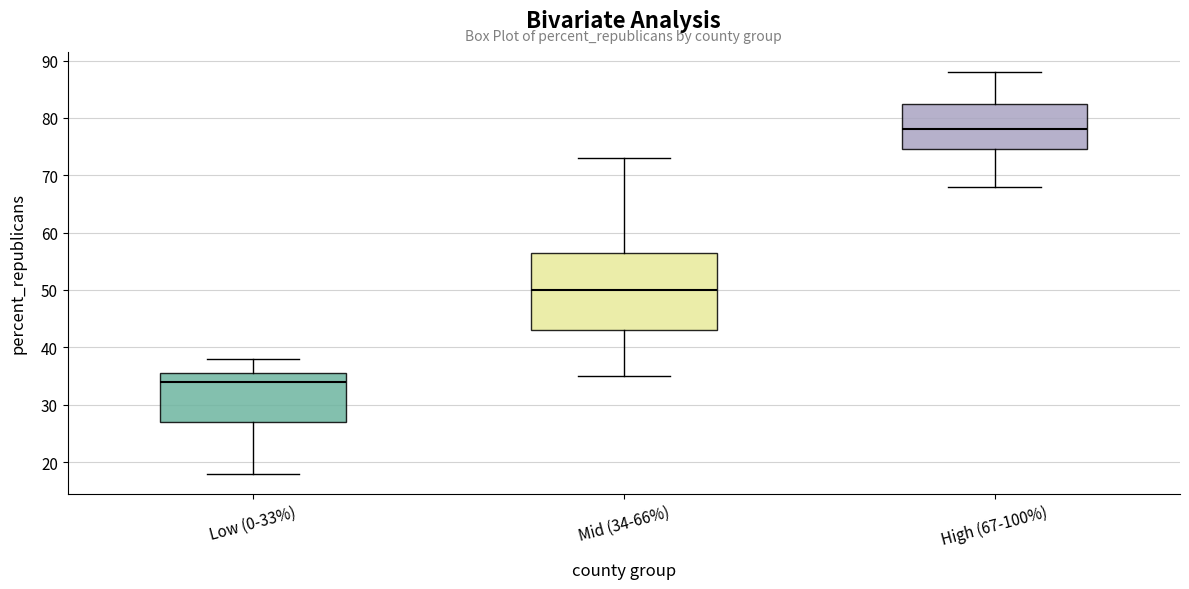

Which box has the highest median line?

High (67-100%)